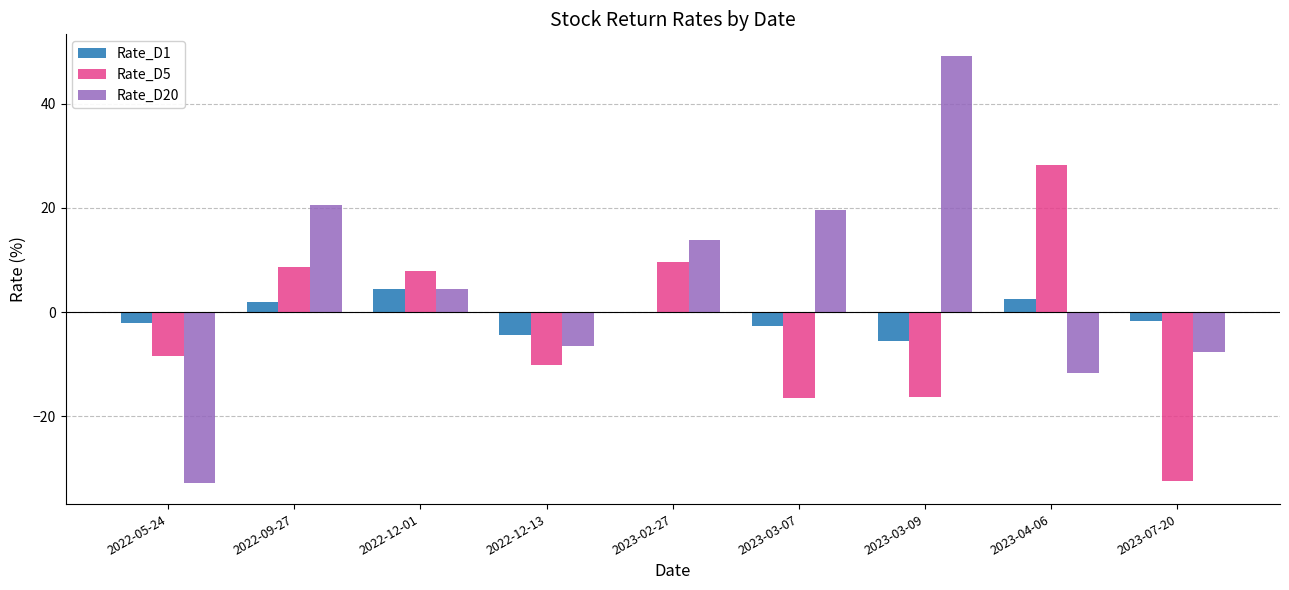

What is the difference between the Rate_D5 values at 2023-04-06 and 2023-07-20?

60.7